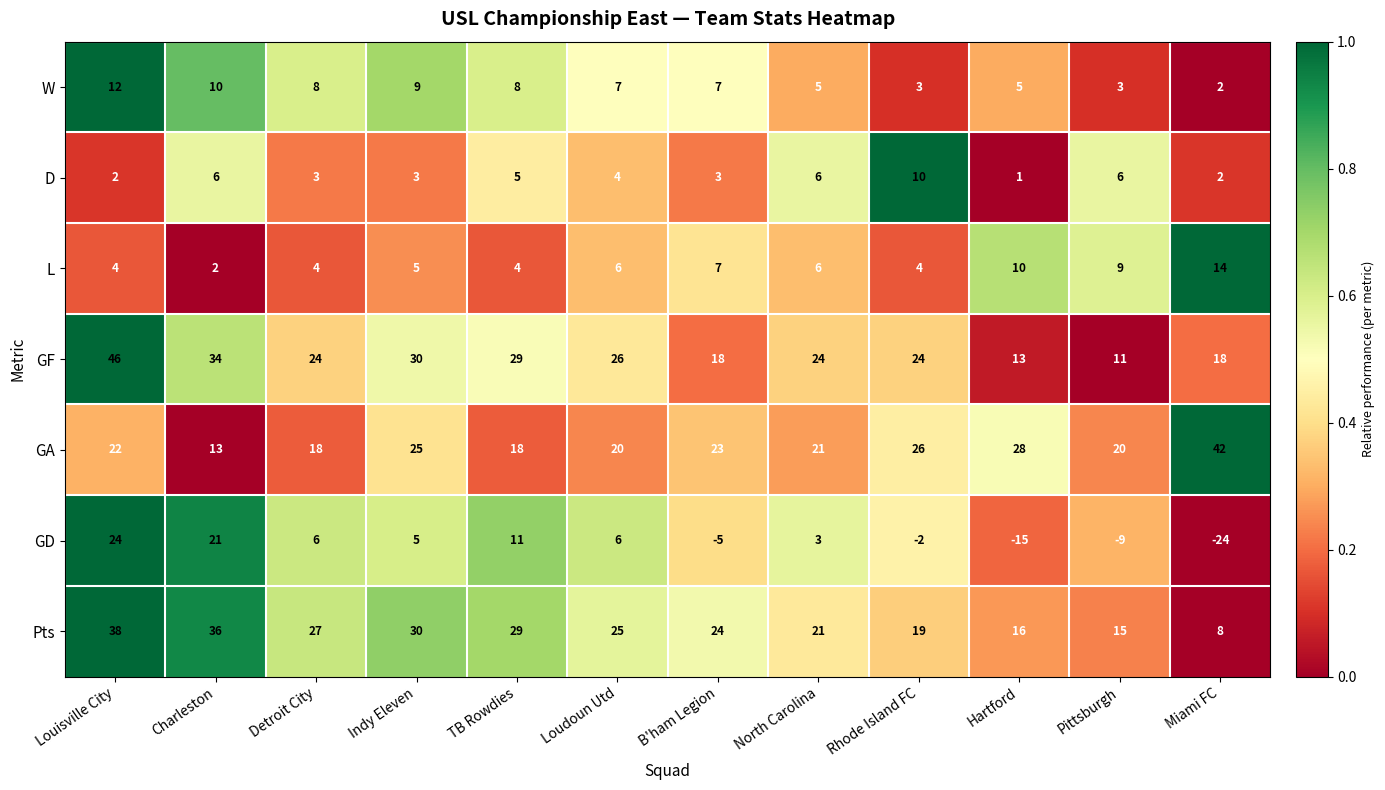

What is the total value across all series at TB Rowdies?

104